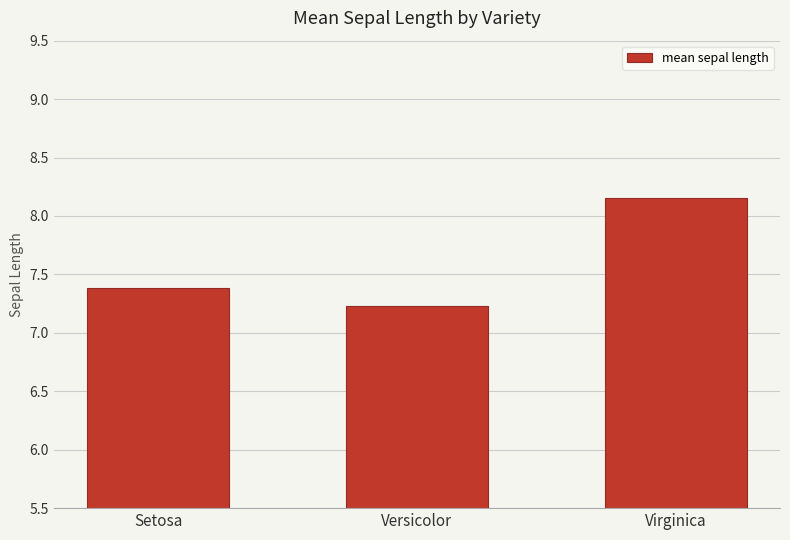

Rank the categories by value from highest to lowest.

Virginica, Setosa, Versicolor